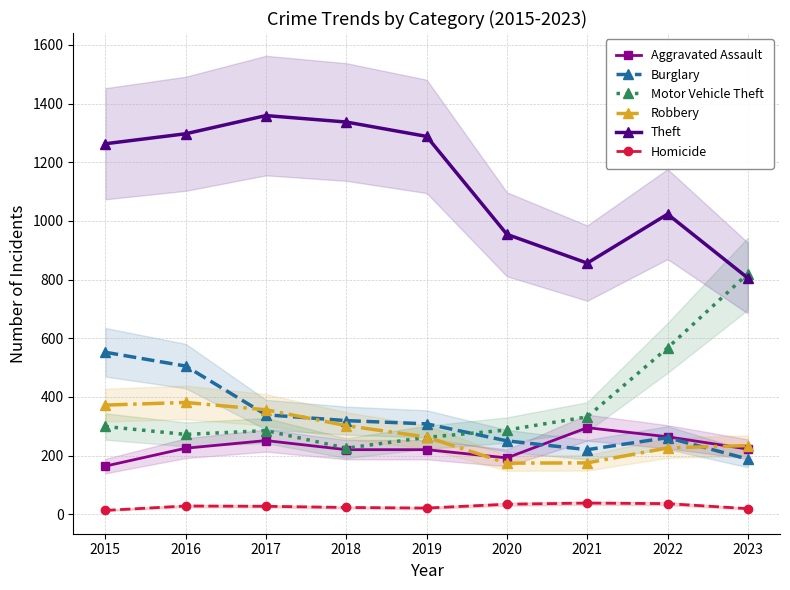

What is the sum of the Robbery values at 2018 and 2019?

565